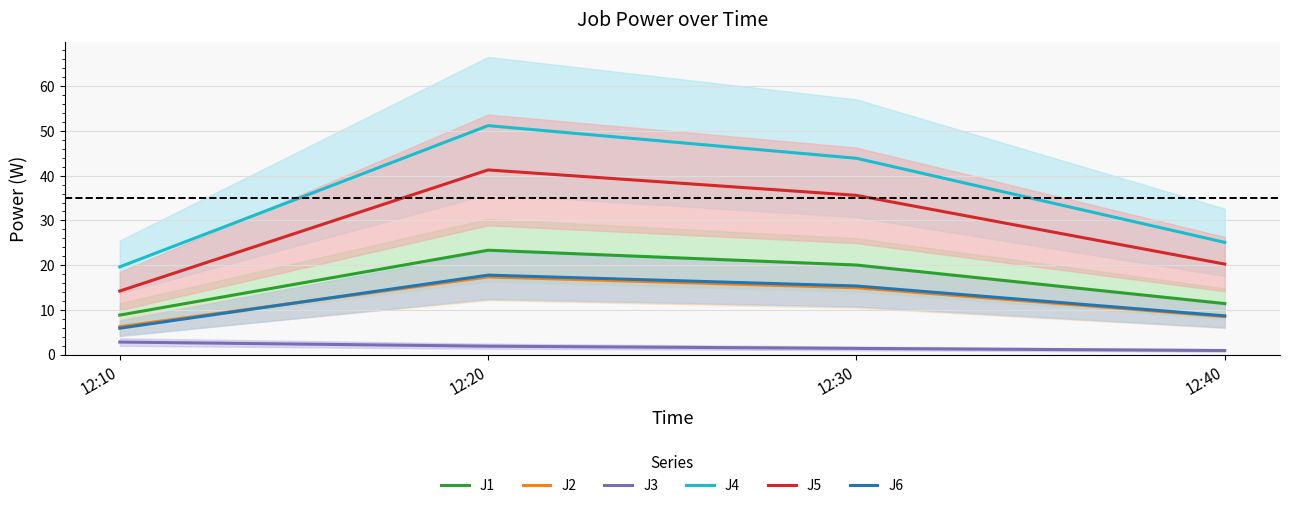

True or false: J3 and J5 intersect in this chart.

False